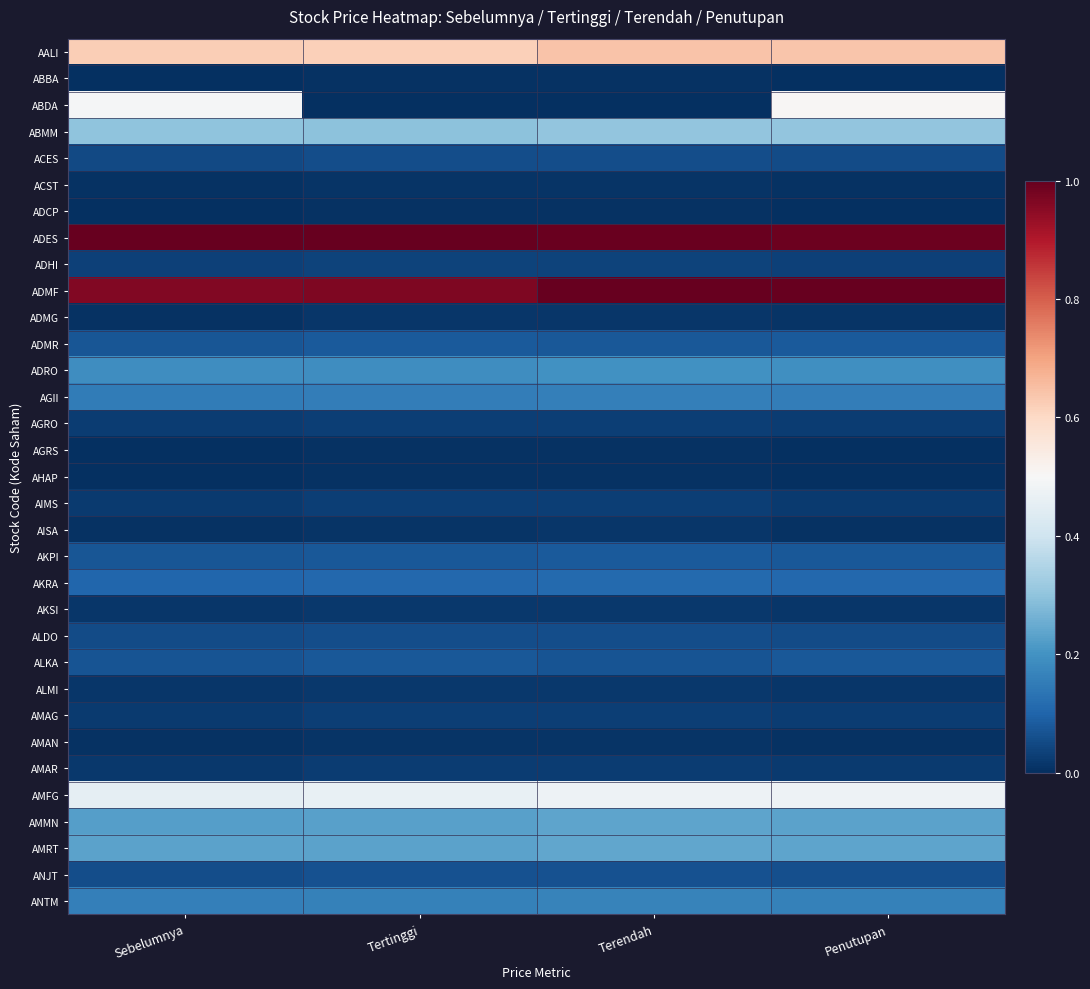

How many series are shown in this chart?

33